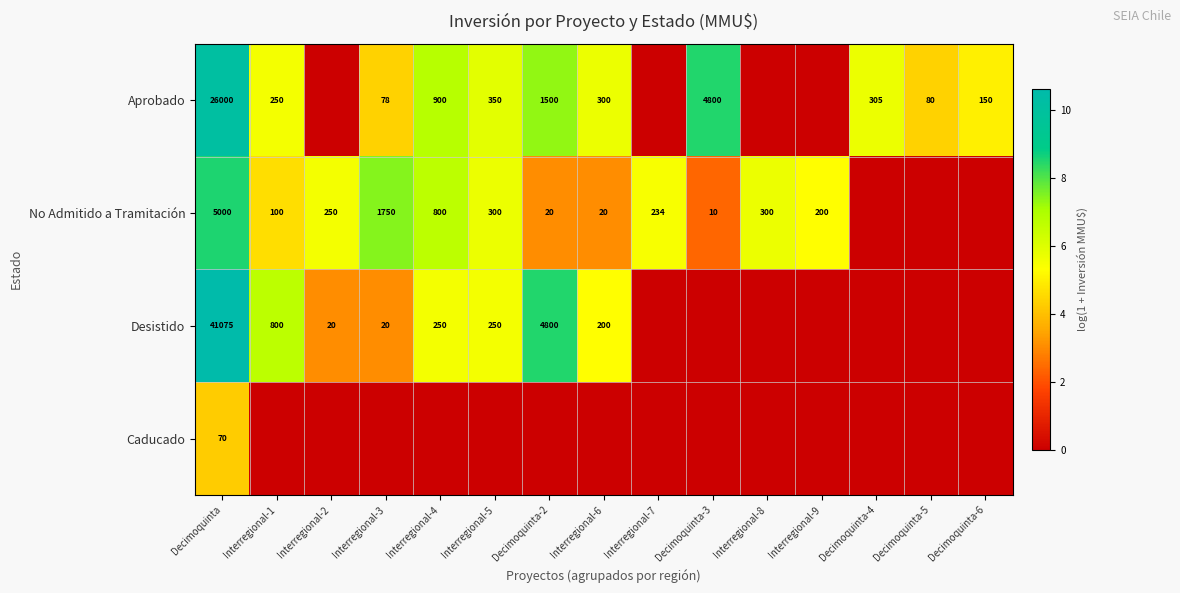

Is the value of Aprobado at Interregional-3 greater than the value of Desistido at Interregional-1?

No